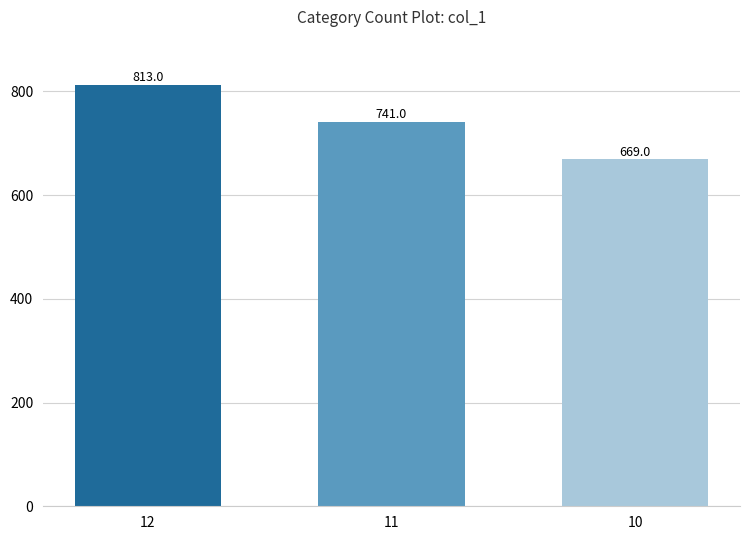

Rank the categories by value from lowest to highest.

10, 11, 12